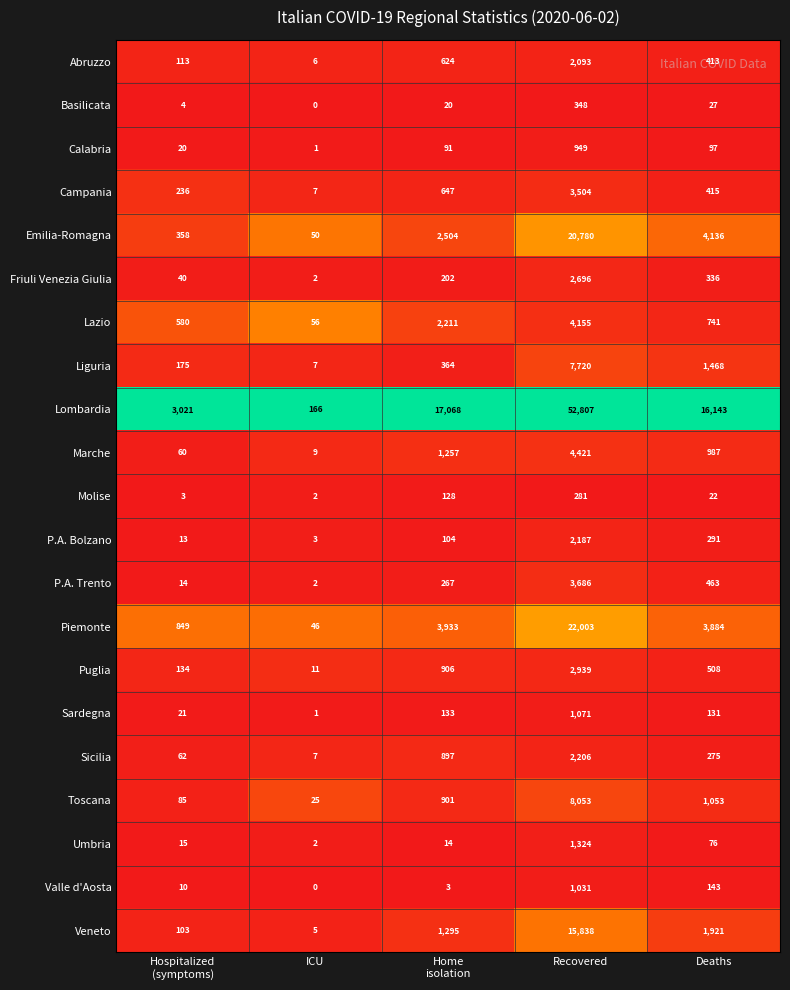

What is the sum of all Lombardia values?

89205